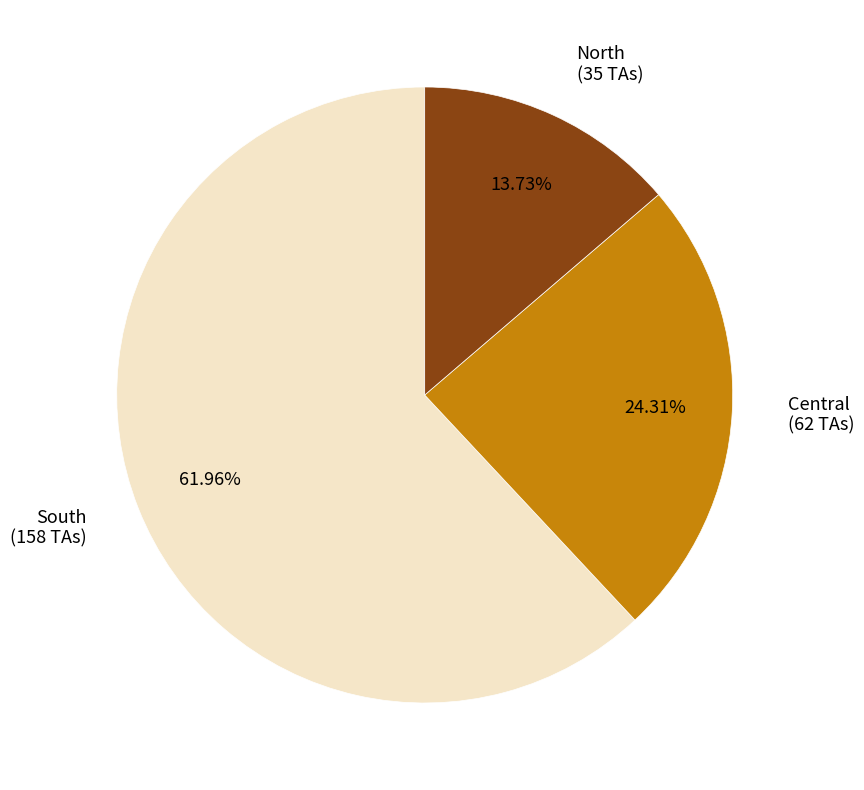

To the nearest percent, what is the combined percentage of North and South?

76%